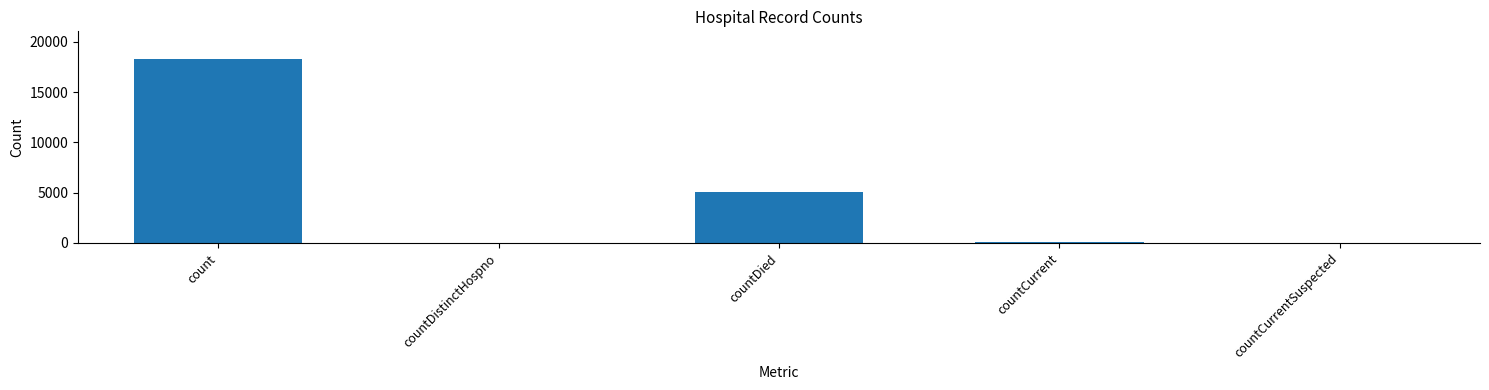

What is the maximum value shown in the chart?

18293